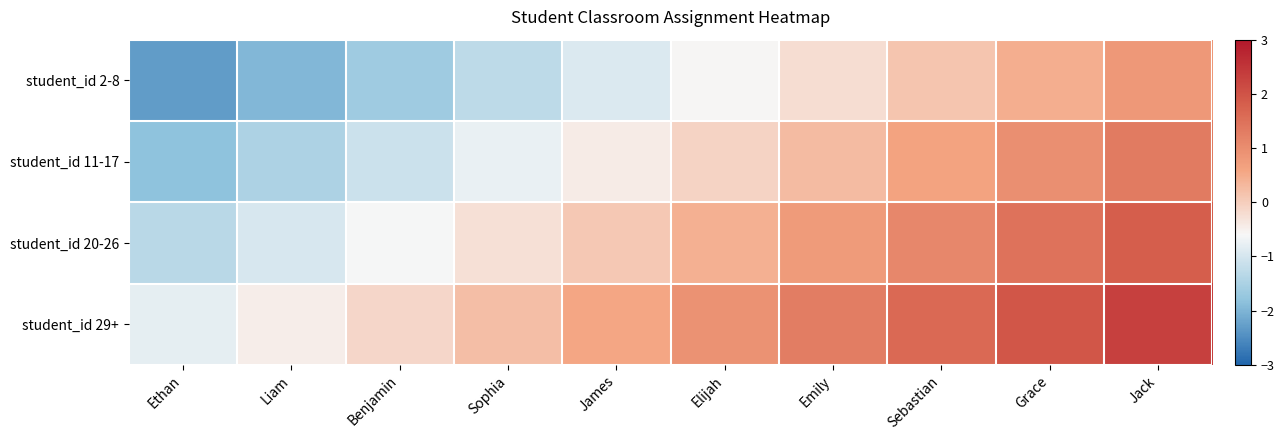

List the series in order of their peak value, lowest first.

student_id 2-8, student_id 11-17, student_id 20-26, student_id 29+